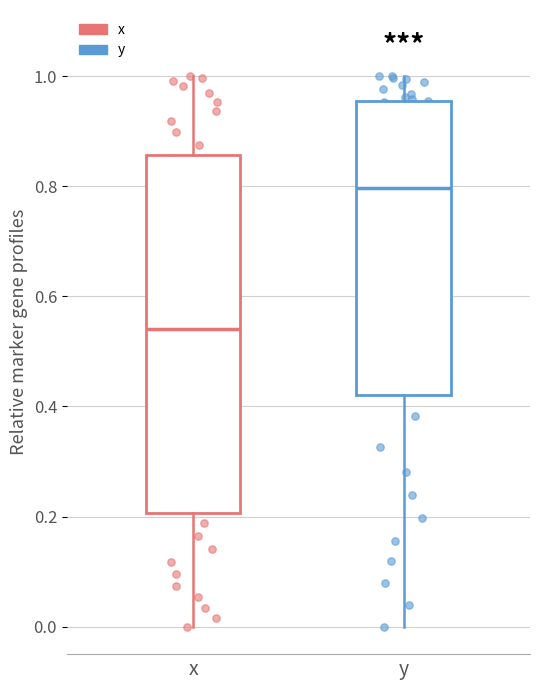

Reading left to right, read every box against the y-axis: the position of its median line, the range the box covers, and the ends of its whiskers. The values are not printed on the chart, so give them approximately, as read against the axis.

x: median 0.54, box 0.20 to 0.86, whiskers 0.00 to 1.00
y: median 0.80, box 0.42 to 0.96, whiskers 0.00 to 1.00